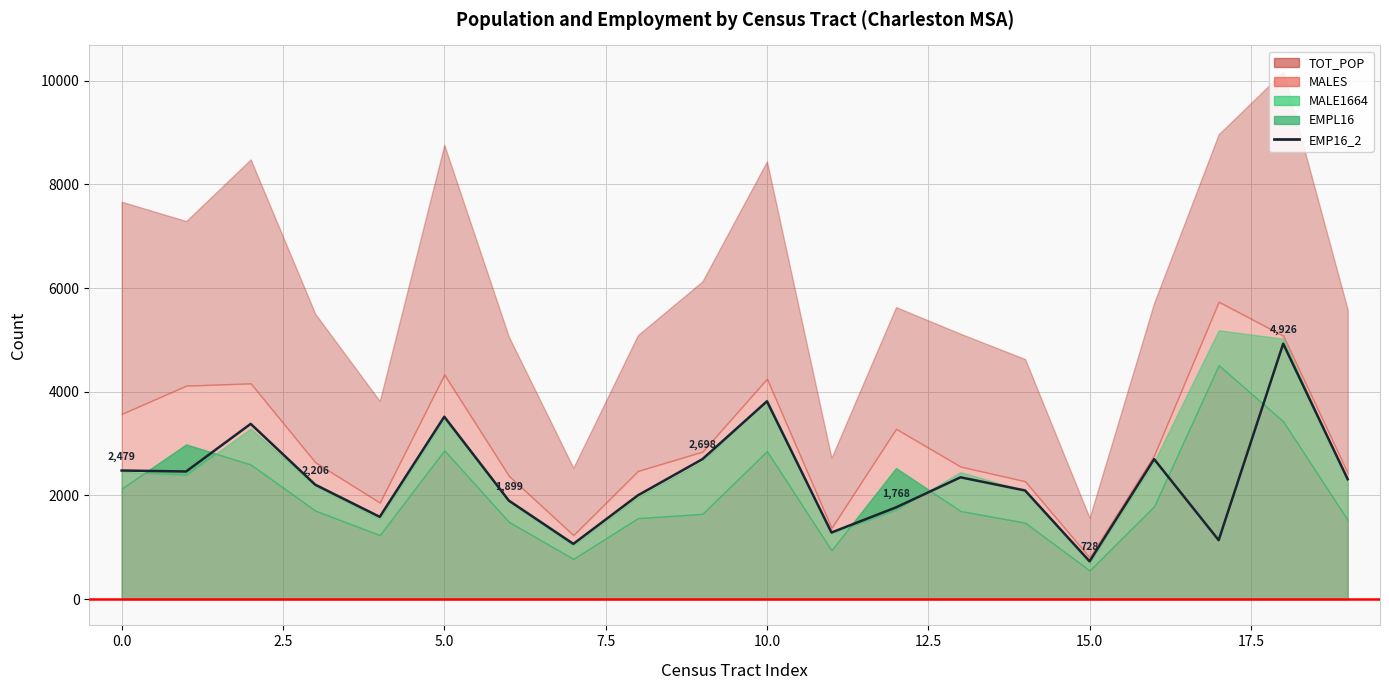

True or false: the data shows 1379 at 5.0.

False